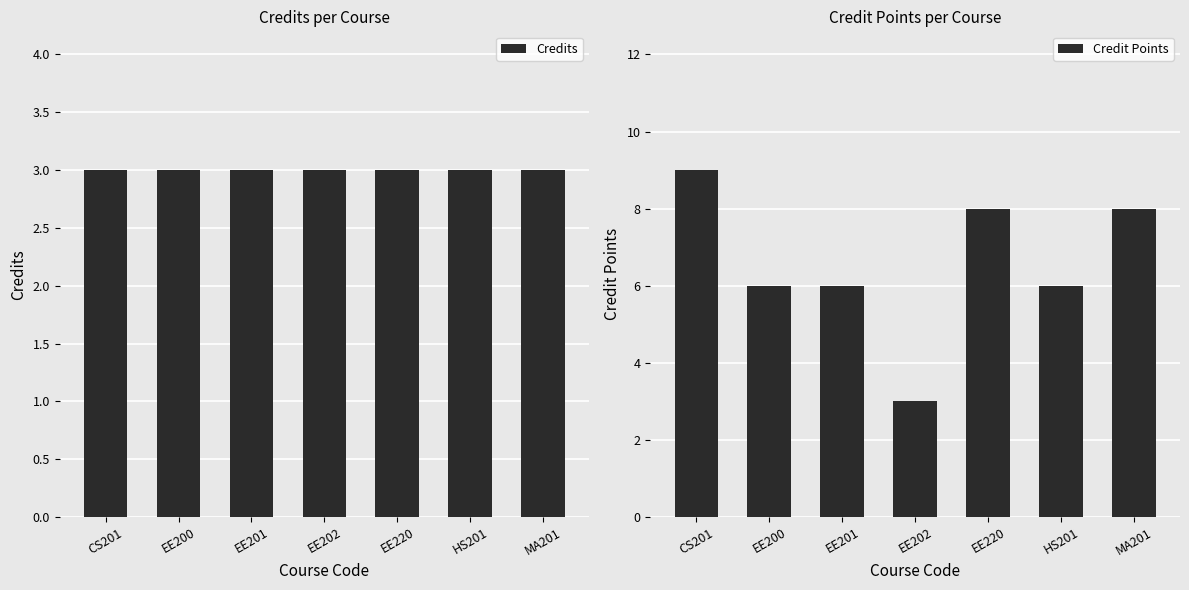

The value of Credits at HS201 is 3. True or false?

True